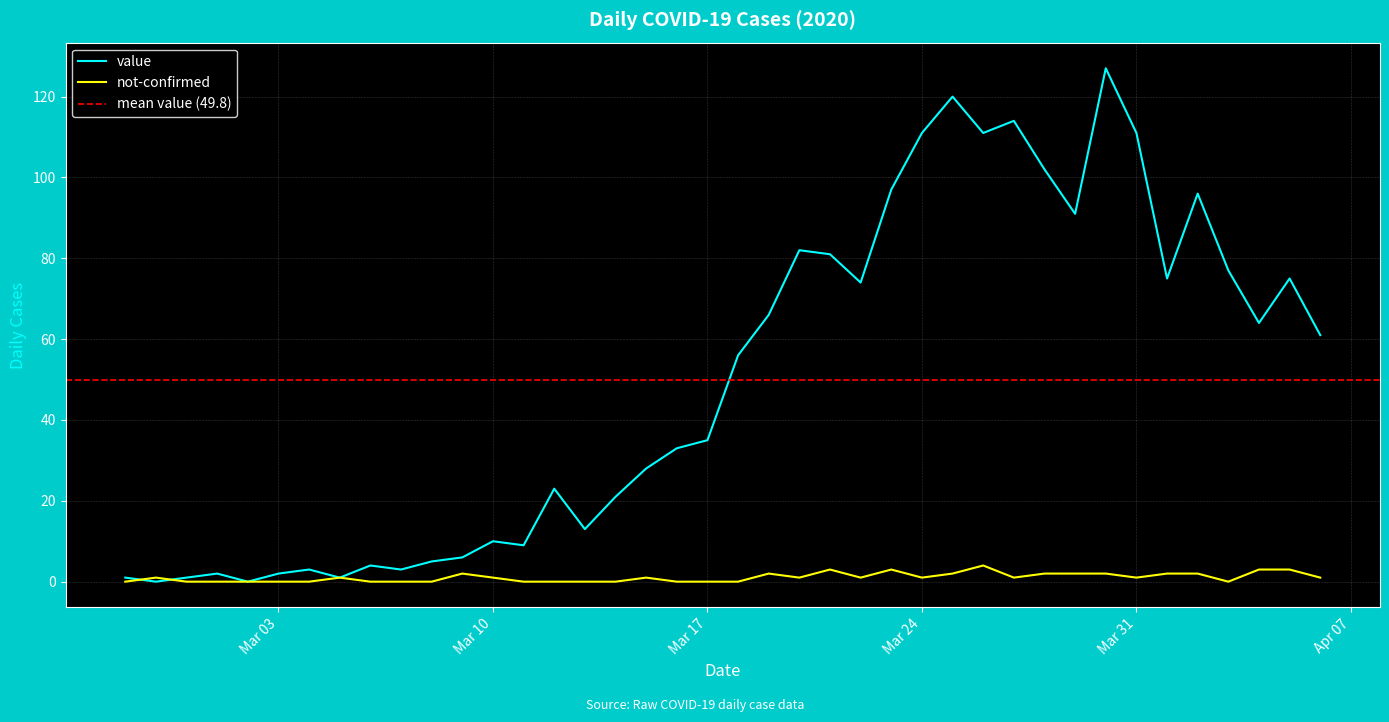

What is the difference between the not-confirmed values at 2020-03-30 and 2020-03-18?

2